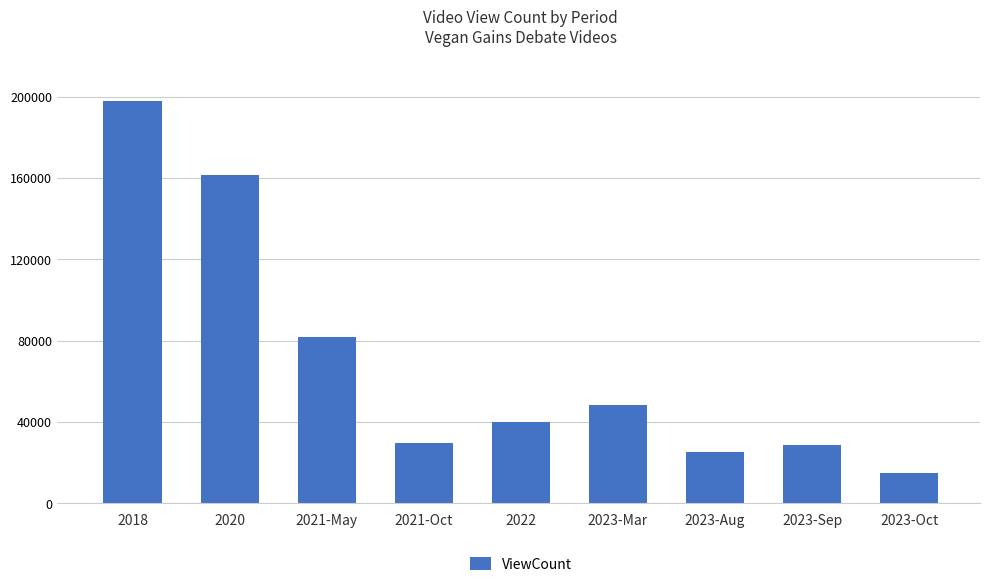

At which label is the value closest to 106391?

2021-May